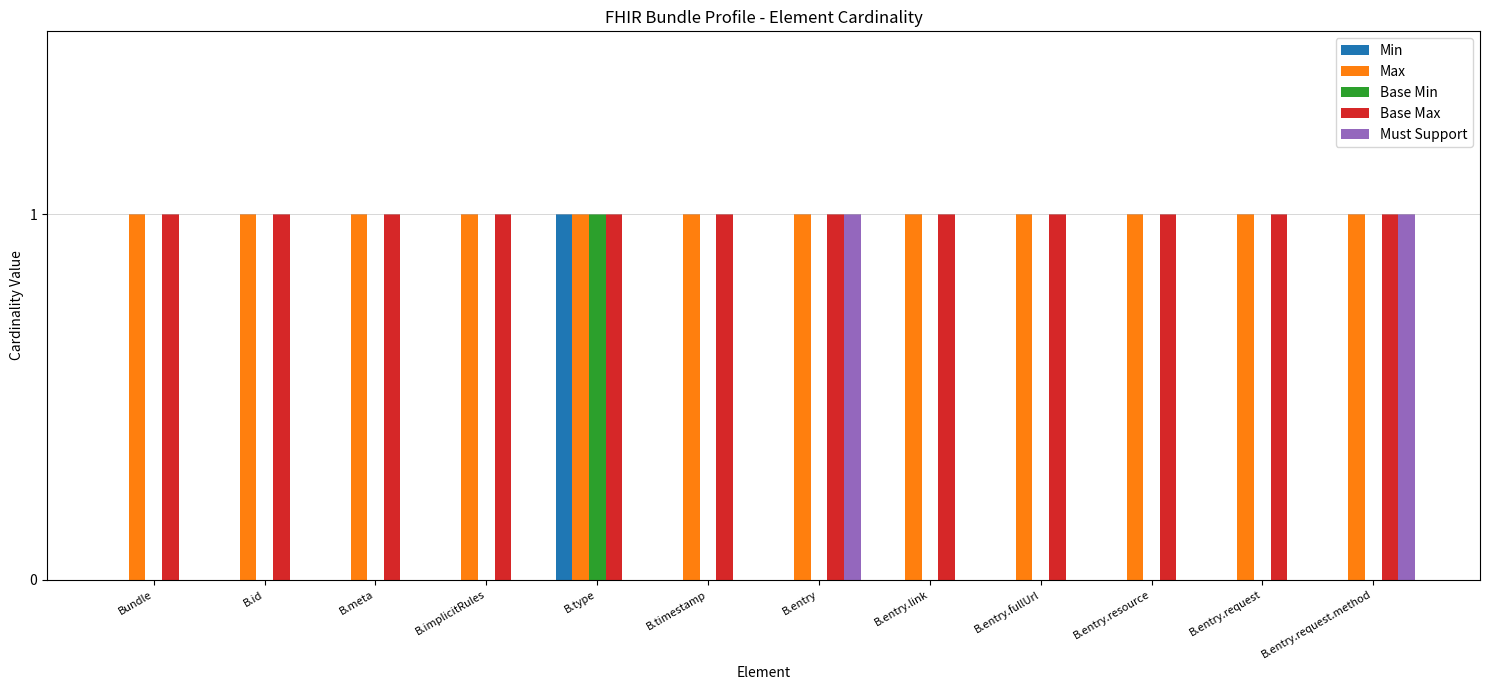

At which category is the sum across all series the highest?

B.type